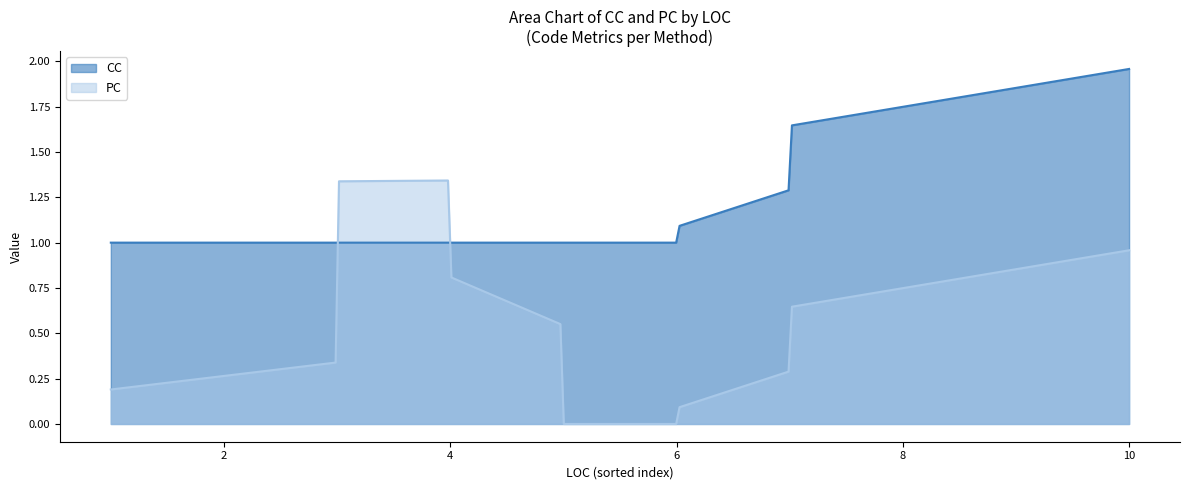

How many intersections are there between CC and PC?

2